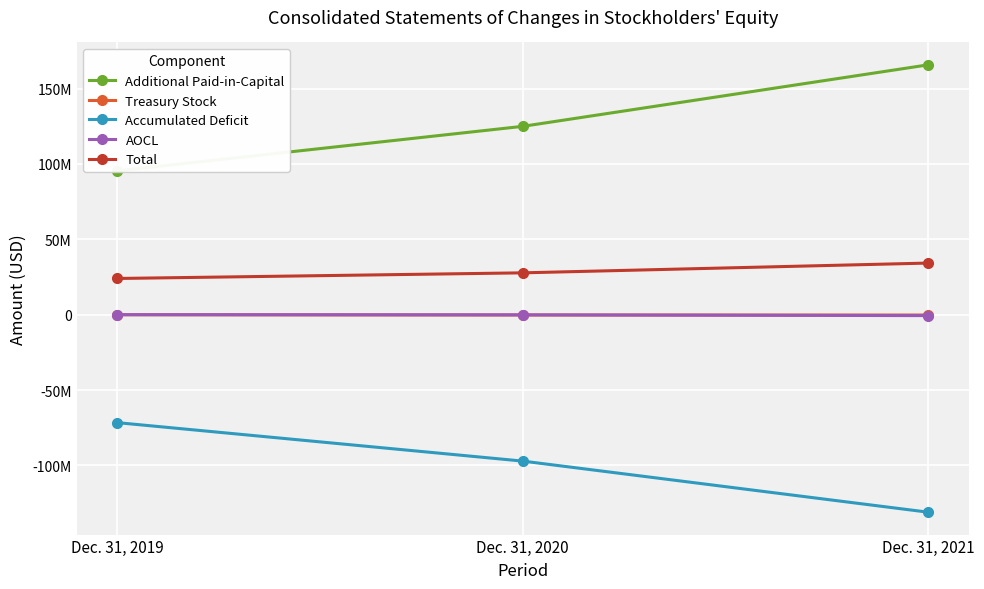

What is the difference between the maximum and minimum values in the Treasury Stock series?

206554